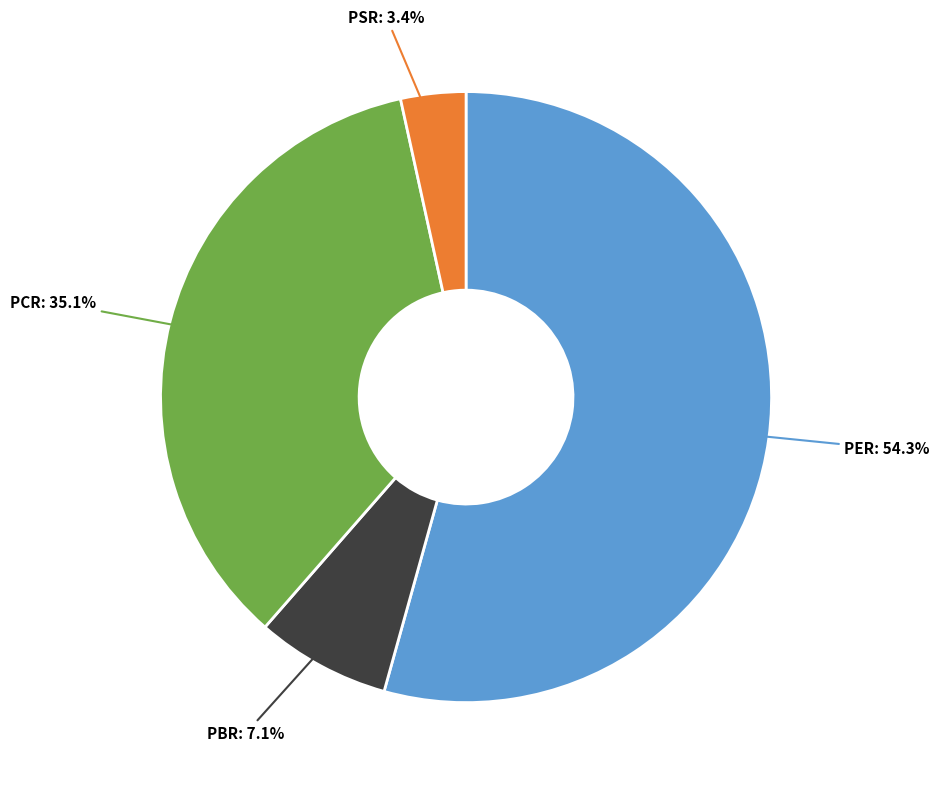

What percentage is the PER slice, to the nearest percent?

54%